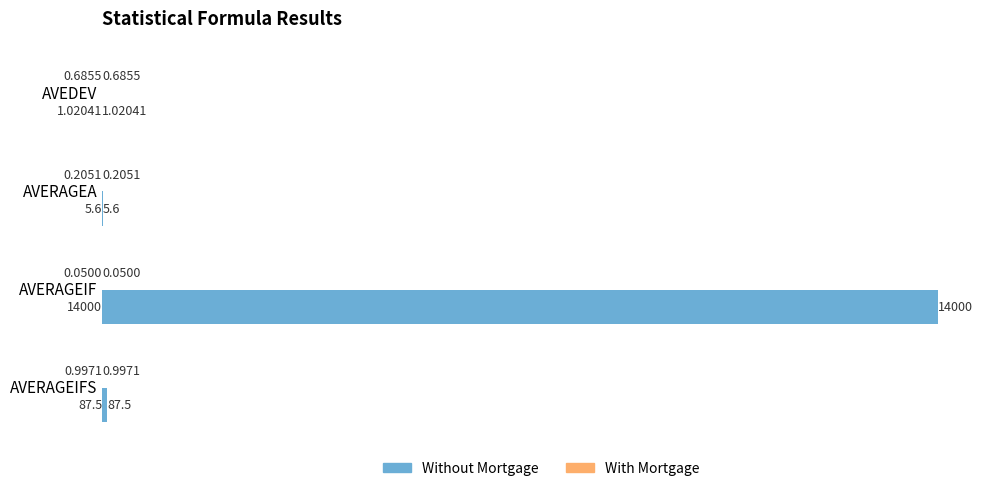

At which category is the sum across all series the highest?

AVERAGEIF